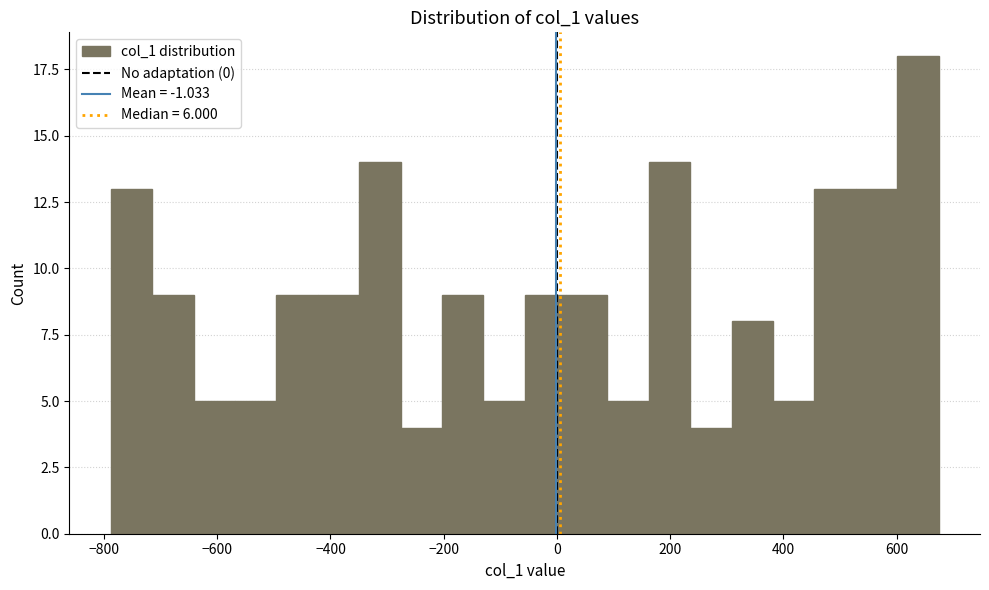

Read against the x-axis, roughly where is the centre of the tallest bar?

640